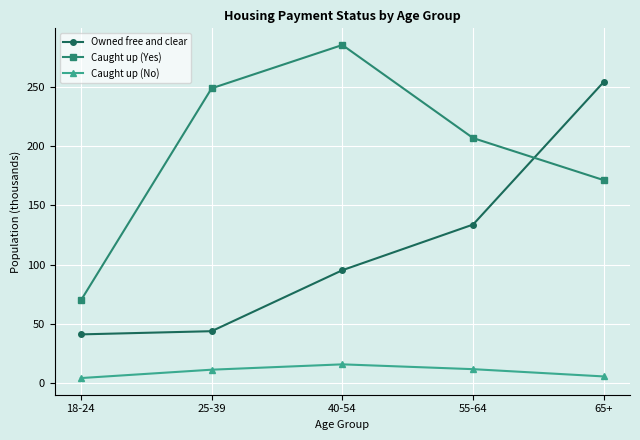

True or false: Caught up (Yes) and Caught up (No) cross at least once.

False